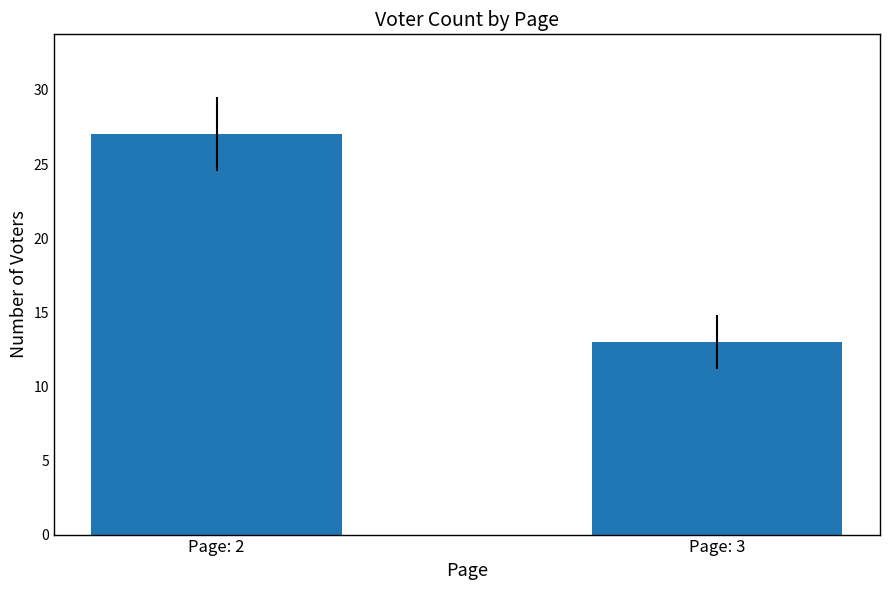

Reading left to right, transcribe all the data shown in this chart.

Page: 2=27	Page: 3=13